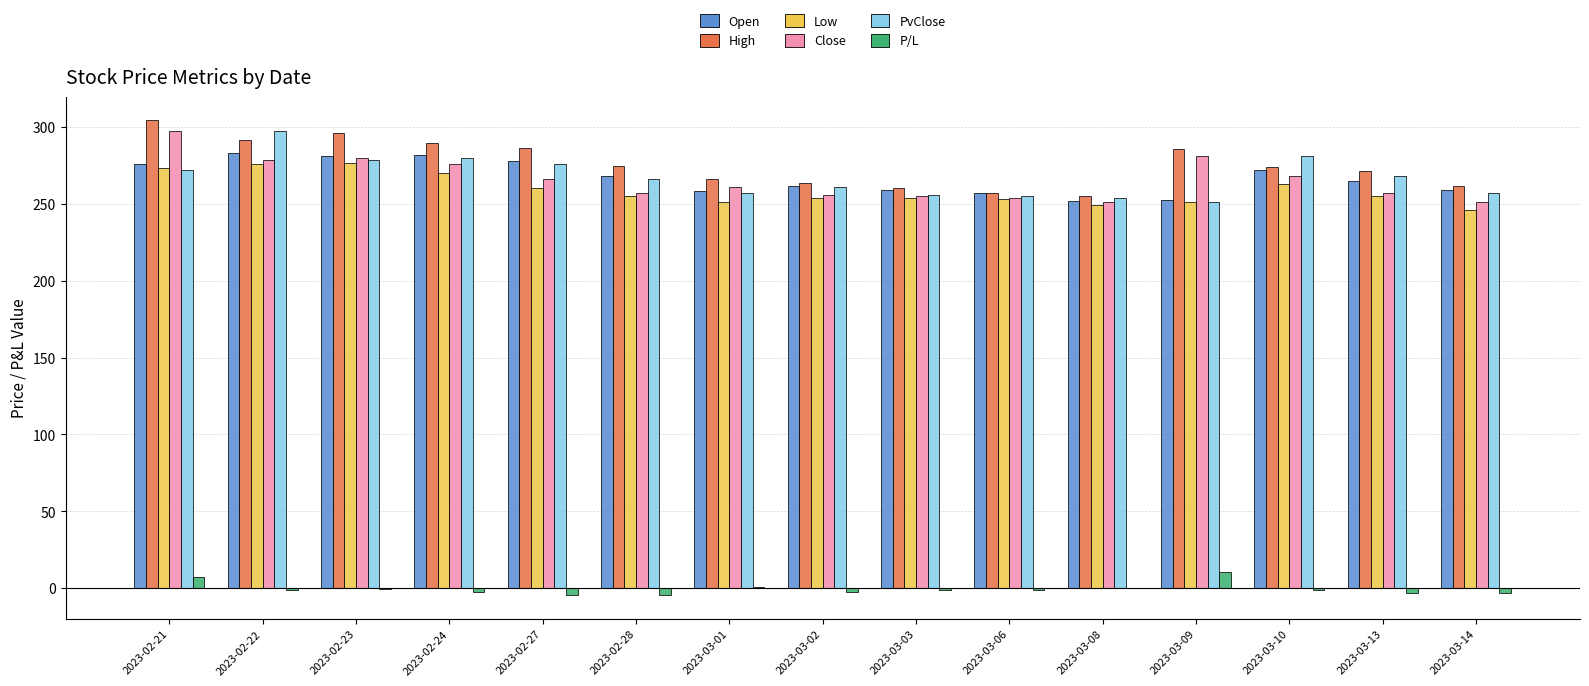

What are all the series names shown in the legend?

Open, High, Low, Close, PvClose, P/L